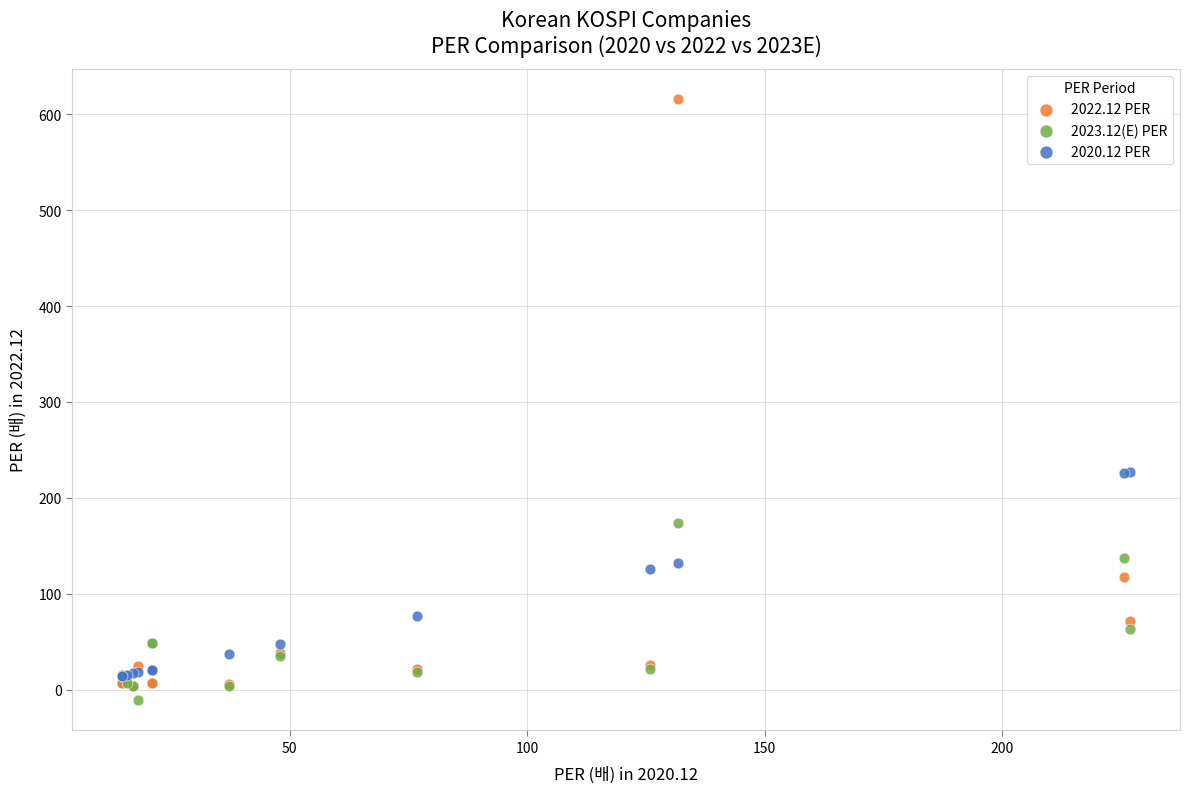

What are all the series names shown in the legend?

2022.12 PER, 2023.12(E) PER, 2020.12 PER